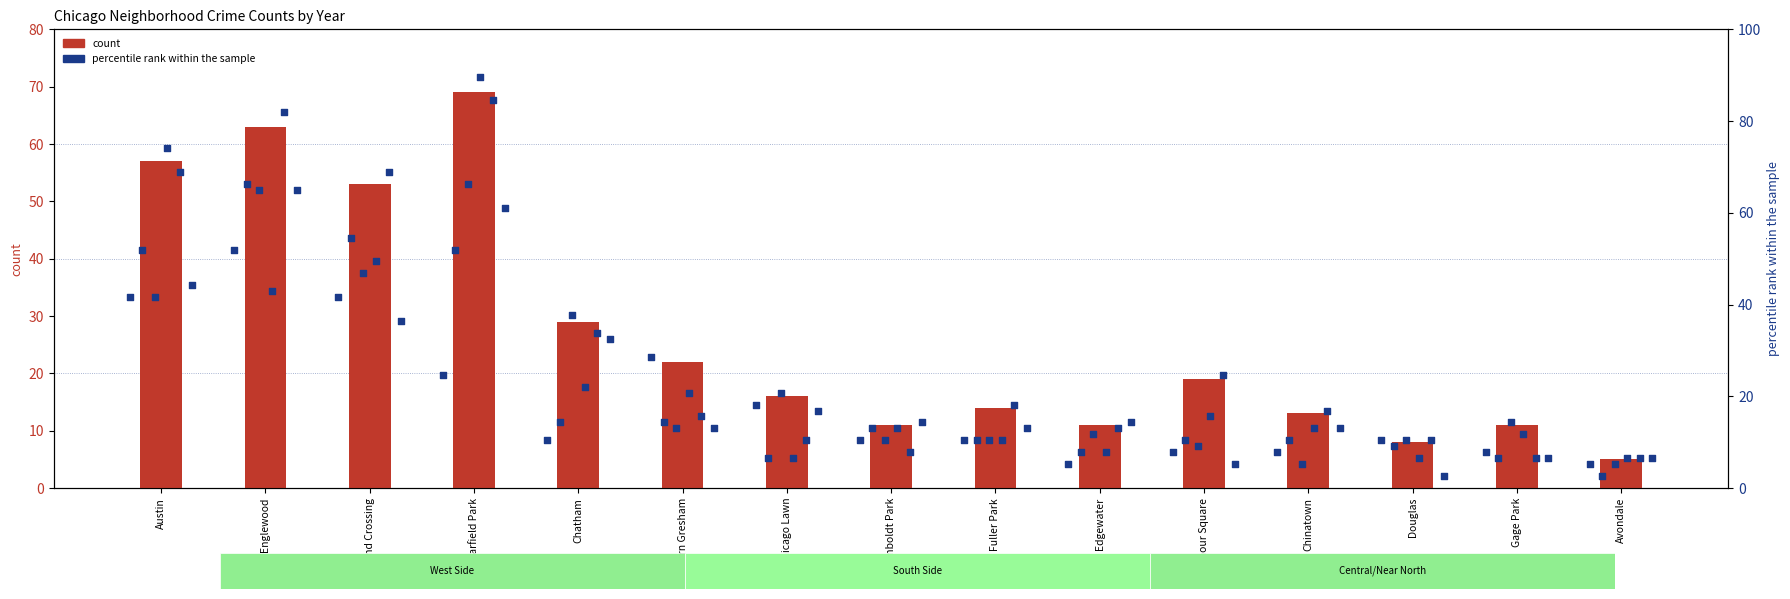

Approximately how many times larger is the value at Chinatown compared to Edgewater?

1.2